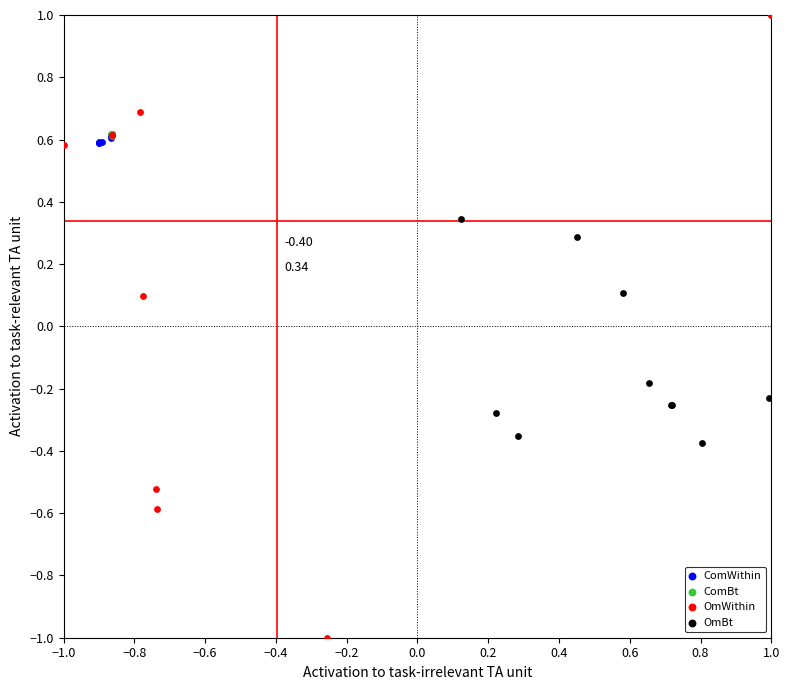

Which series contains the lowest Y value?

OmWithin